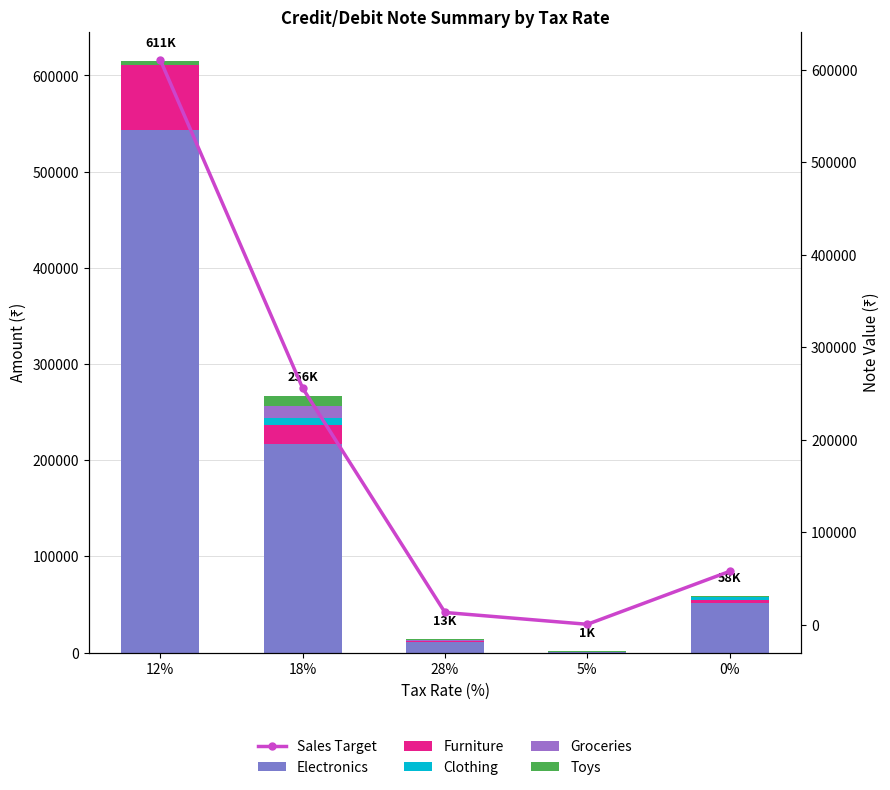

What are all the series names shown in the legend?

Electronics, Furniture, Clothing, Groceries, Toys, Sales Target